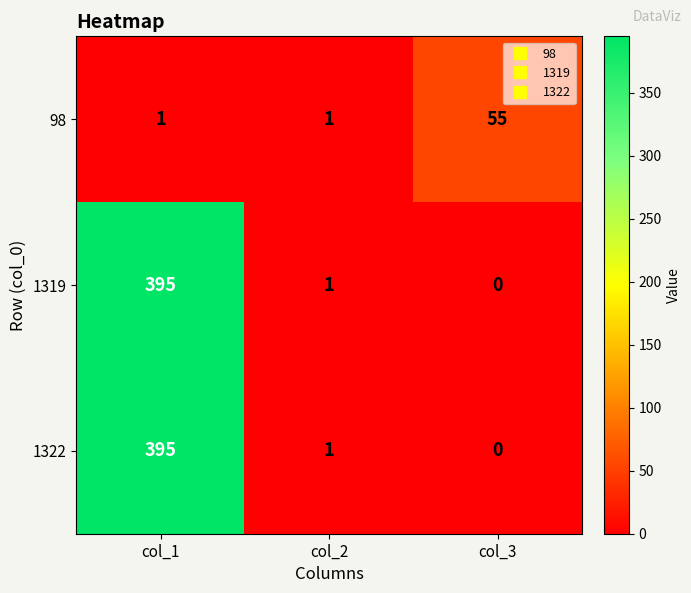

How many series are shown in this chart?

3